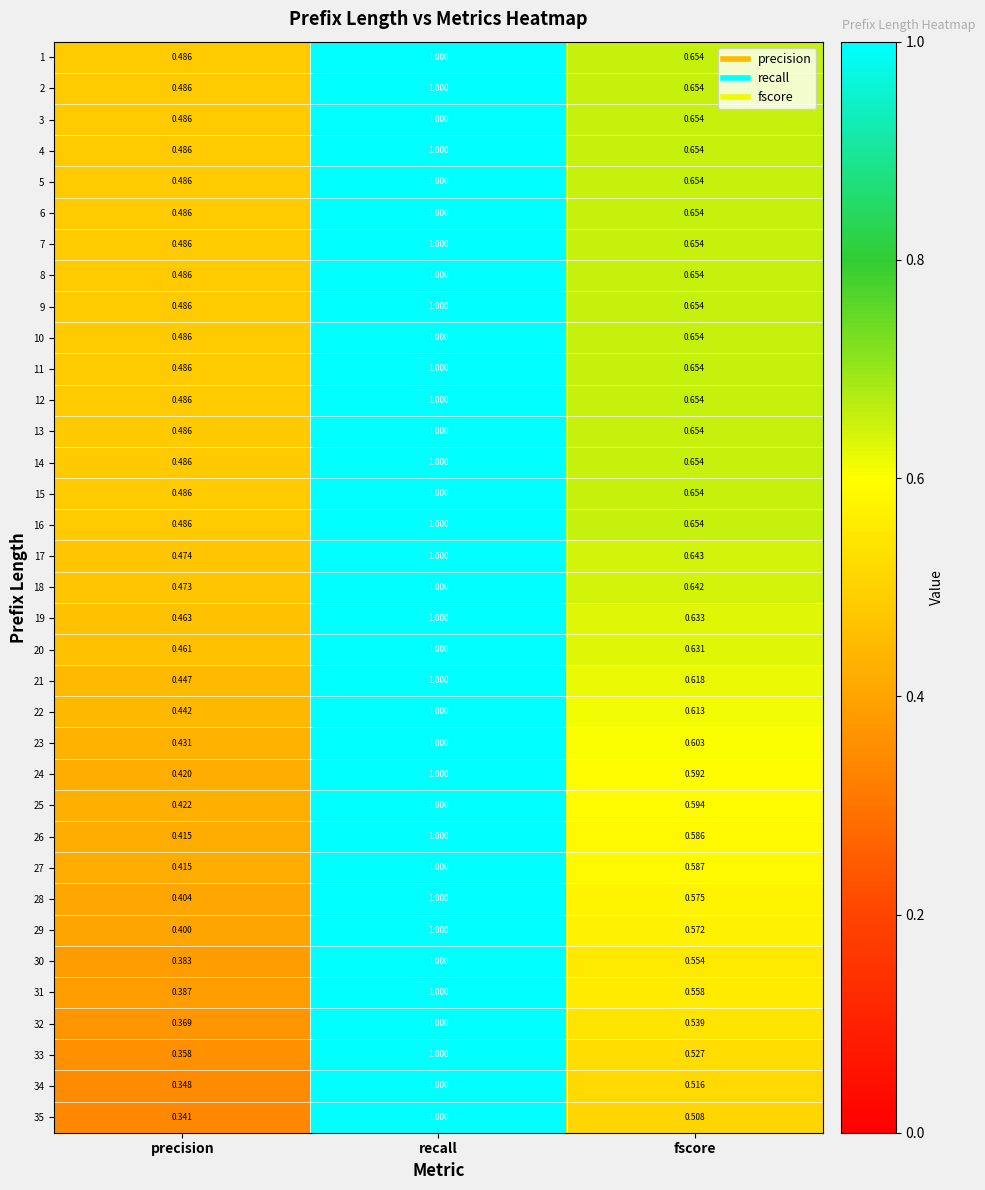

At which label is 10 closest to 0?

precision